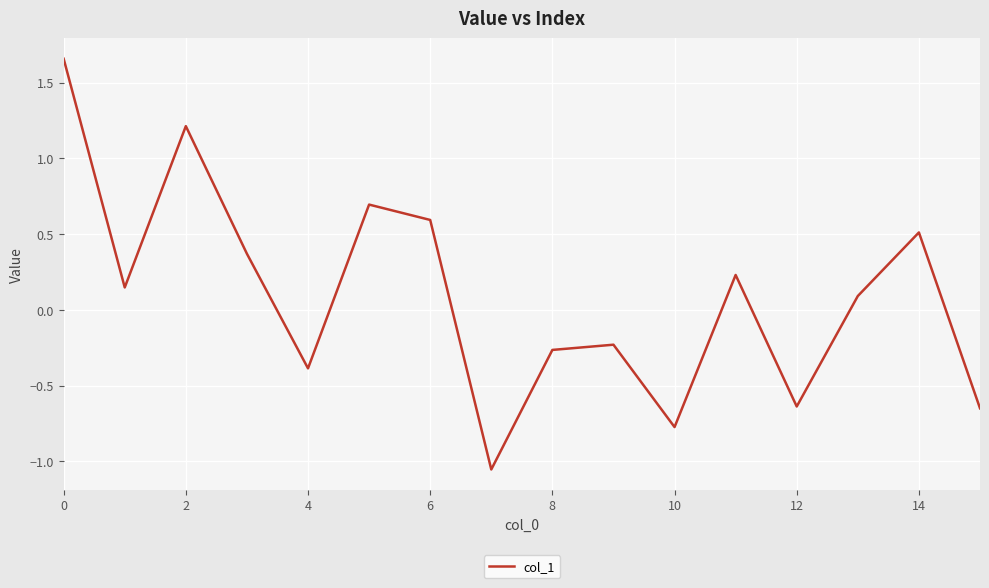

What is the difference between the maximum and minimum values?

2.7